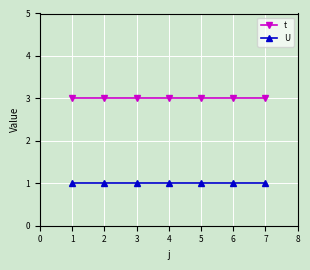

True or false: t and U cross at least once.

False